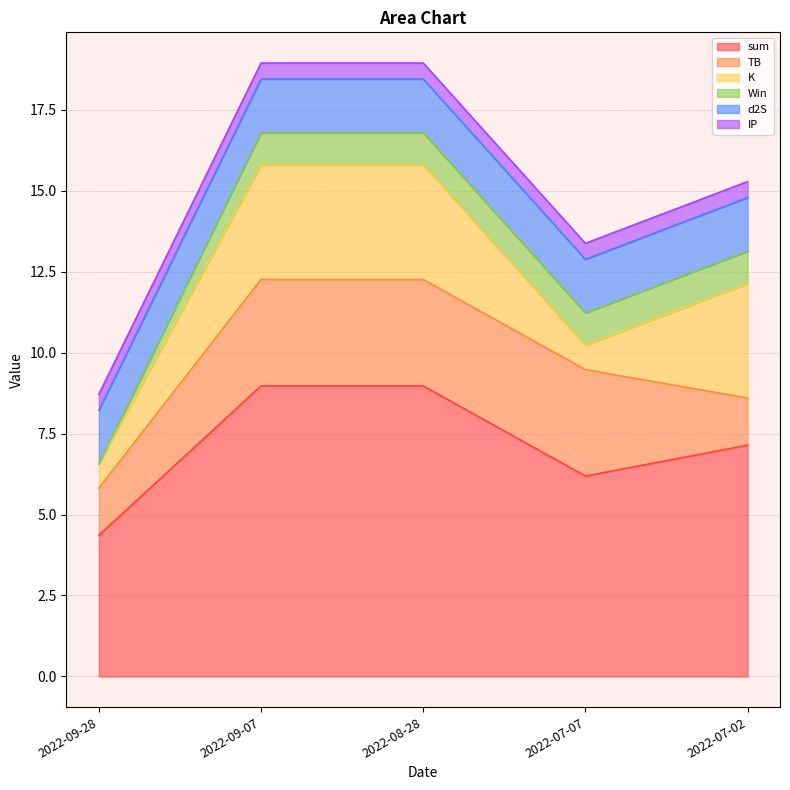

Which series has the largest total across all categories?

sum